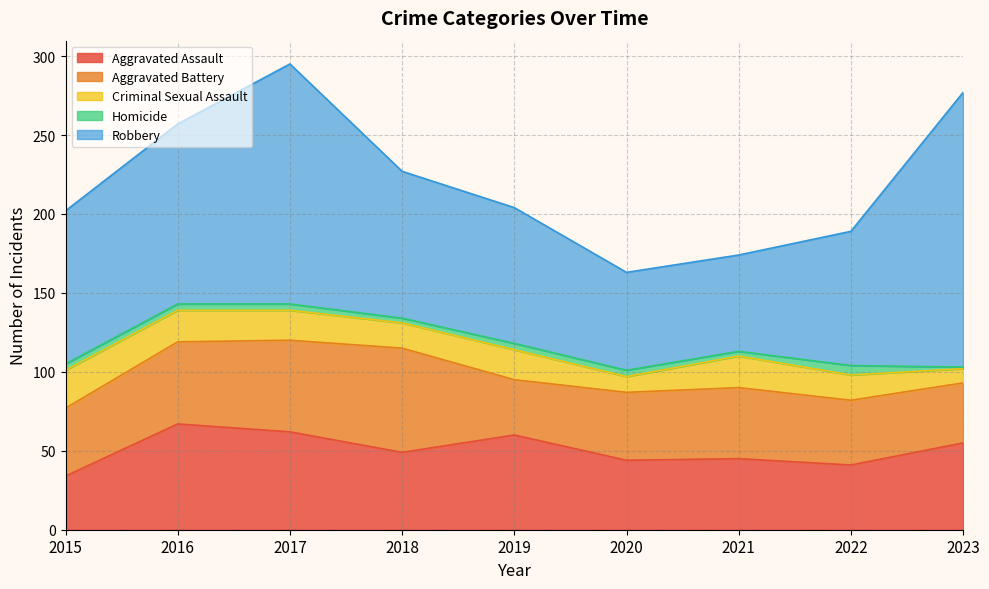

Reading right to left, transcribe all the data shown in this chart.

Aggravated Assault: 55	41	45	44	60	49	62	67	34
Aggravated Battery: 38	41	45	43	35	66	58	52	43
Criminal Sexual Assault: 9	16	20	10	19	16	19	20	24
Homicide: 1	6	3	4	4	3	4	4	4
Robbery: 174	85	61	62	86	93	152	114	97